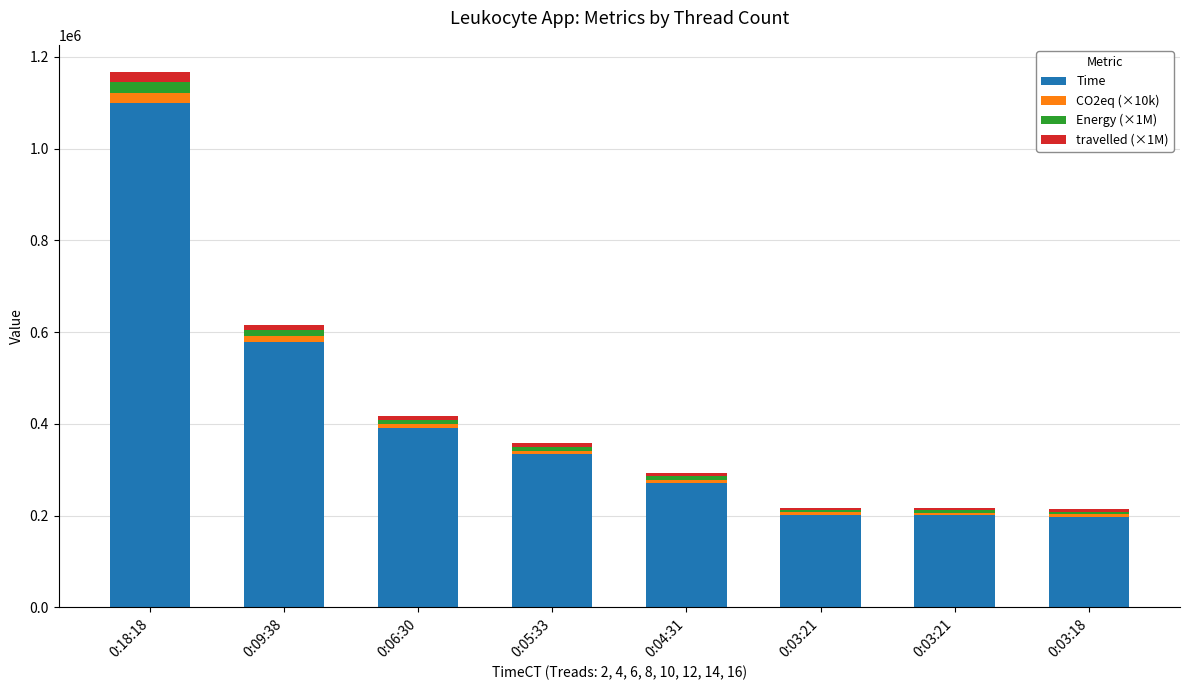

Between 0:03:21 and 0:03:18, which series saw the biggest shift?

Time